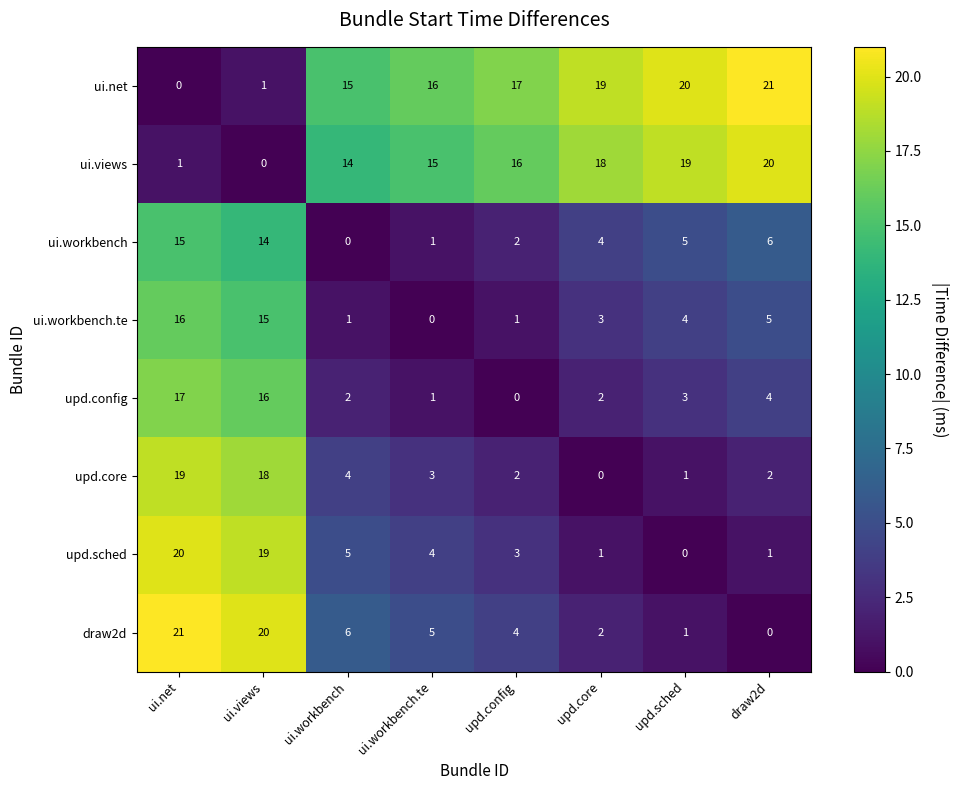

What is the difference between the maximum and minimum values in the upd.config series?

17